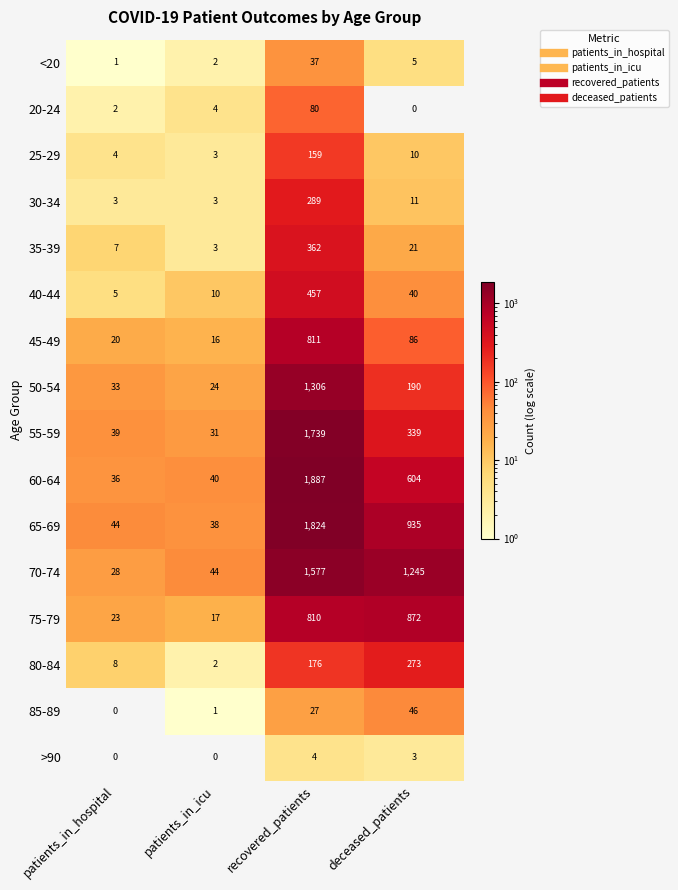

At which label does 60-64 reach its minimum?

patients_in_hospital